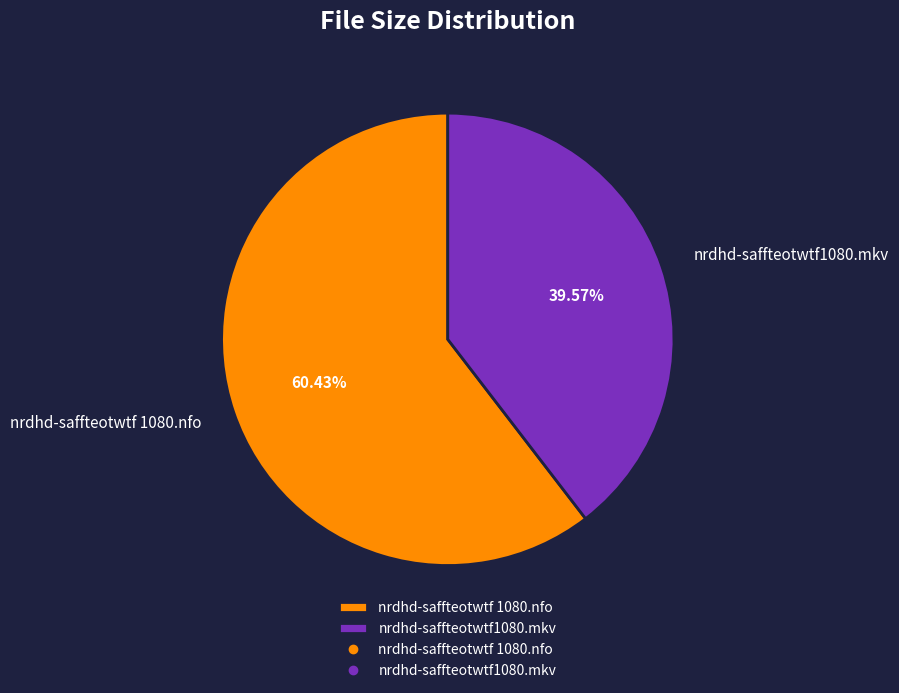

Which has a higher value, nrdhd-saffteotwtf1080.mkv or nrdhd-saffteotwtf 1080.nfo?

nrdhd-saffteotwtf 1080.nfo